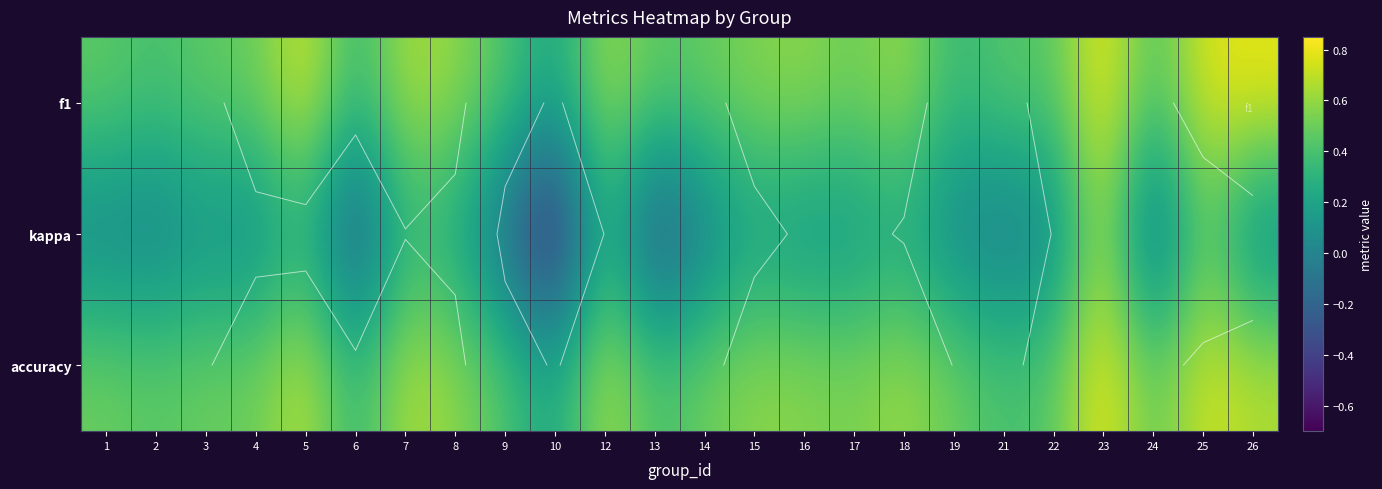

What is the sum of all kappa values?

1.1